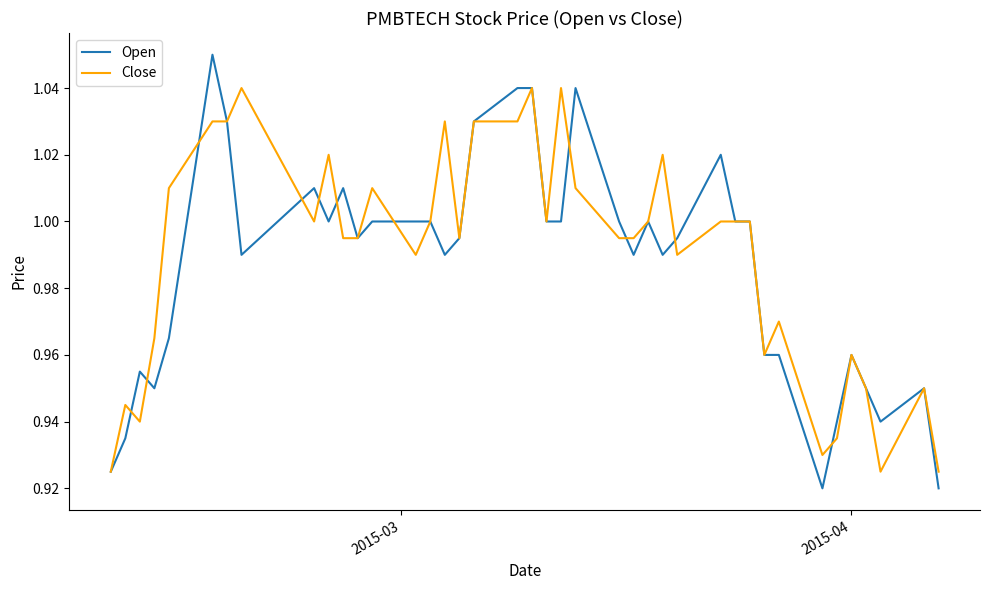

Which series has the widest spread of values?

Open